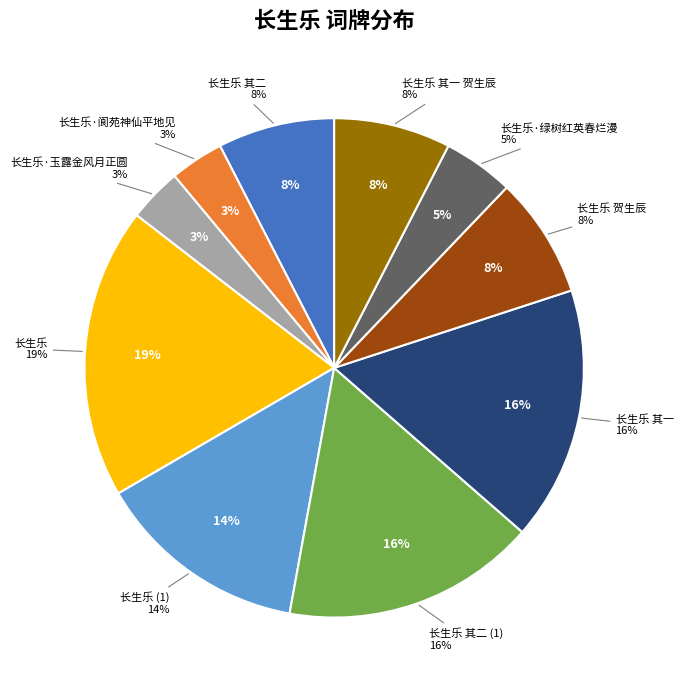

What is the change in value from 长生乐 其一 to 长生乐·绿树红英春烂漫?

-707686